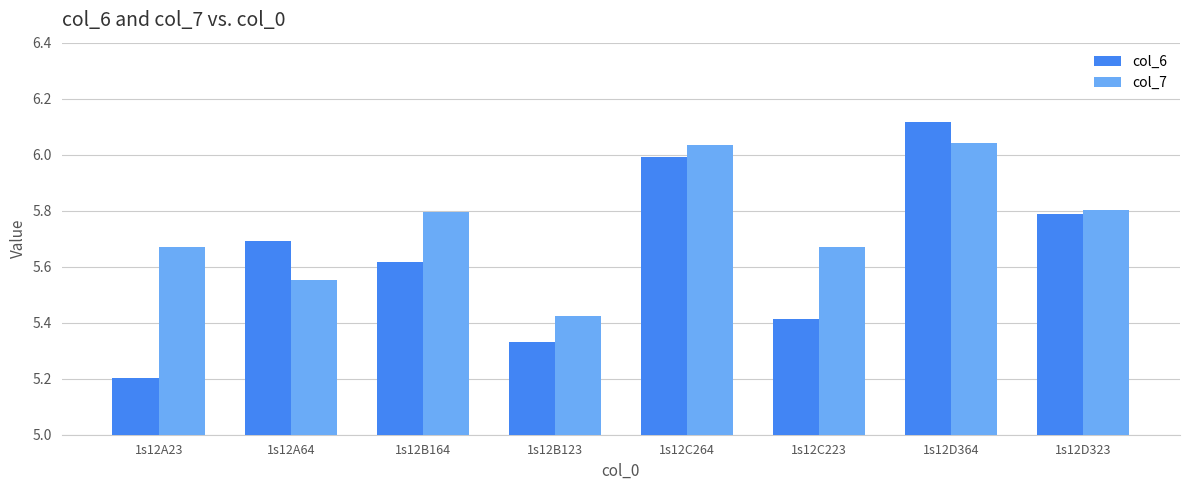

True or false: col_6 has a value of 9.0 at 1s12A23.

False